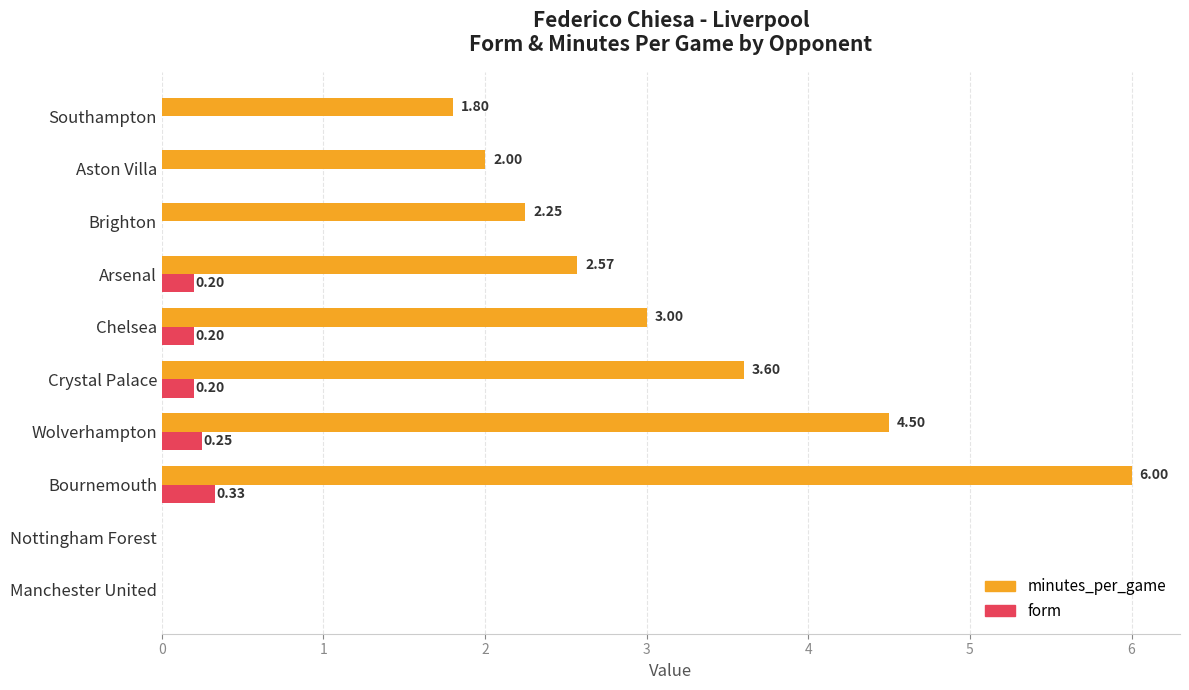

Where is minutes_per_game nearest to the value 3?

Chelsea